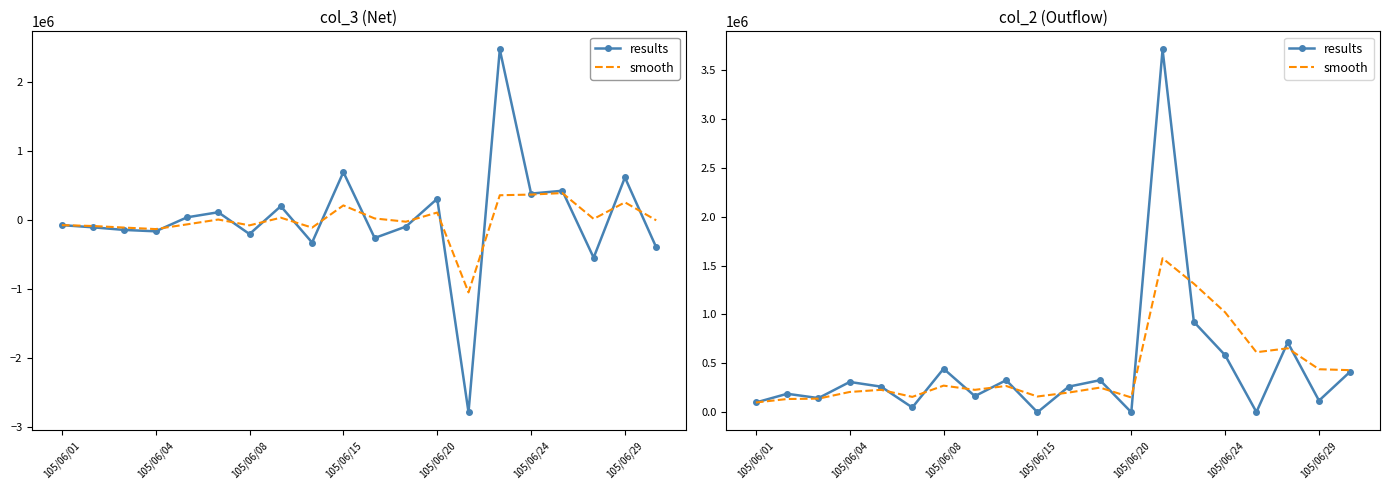

Between 13 and 17, which series saw the biggest shift?

results